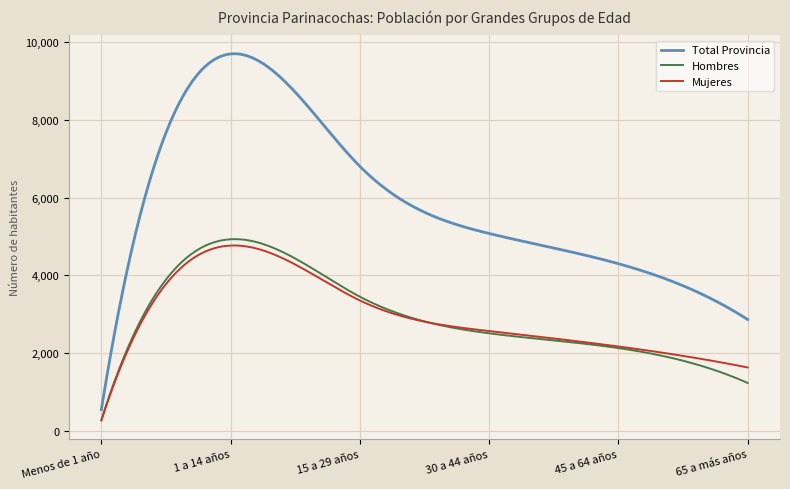

Rank the series by their maximum value, from highest to lowest.

Total Provincia, Hombres, Mujeres